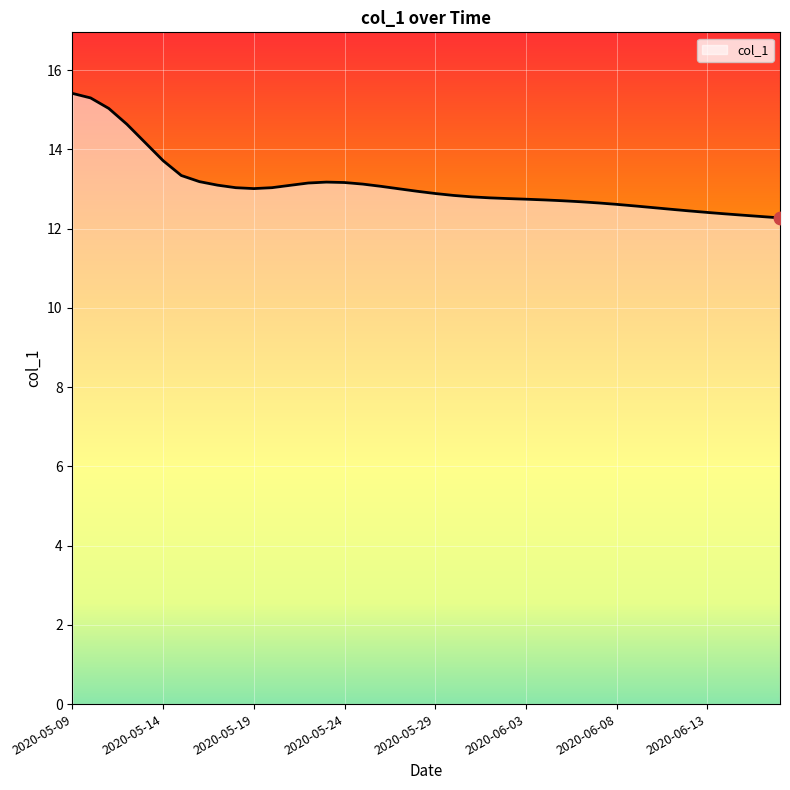

What is the smallest value displayed?

12.3